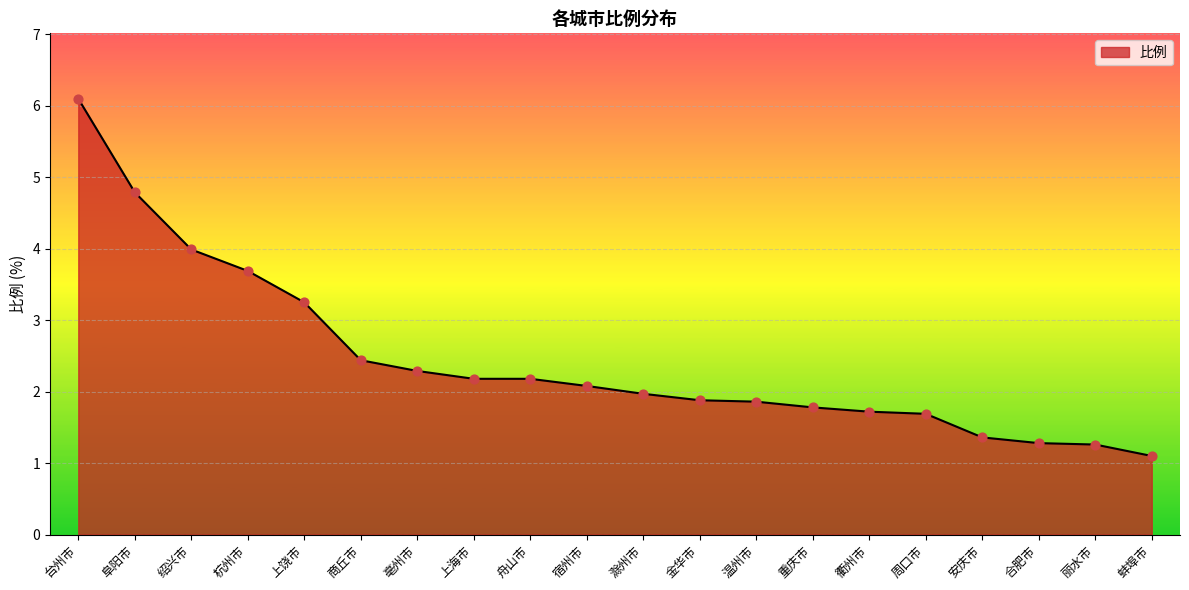

Which has a higher value, 台州市 or 阜阳市?

台州市